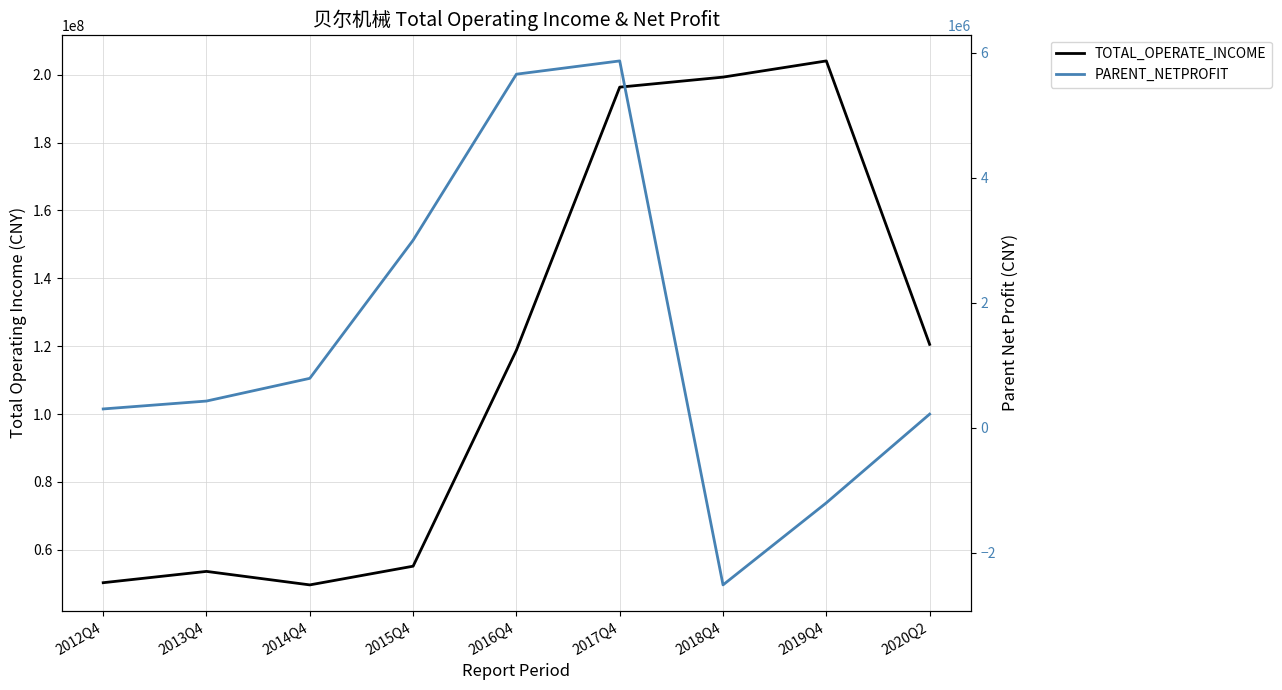

Which has a higher value, 2016Q4 or 2019Q4?

2019Q4